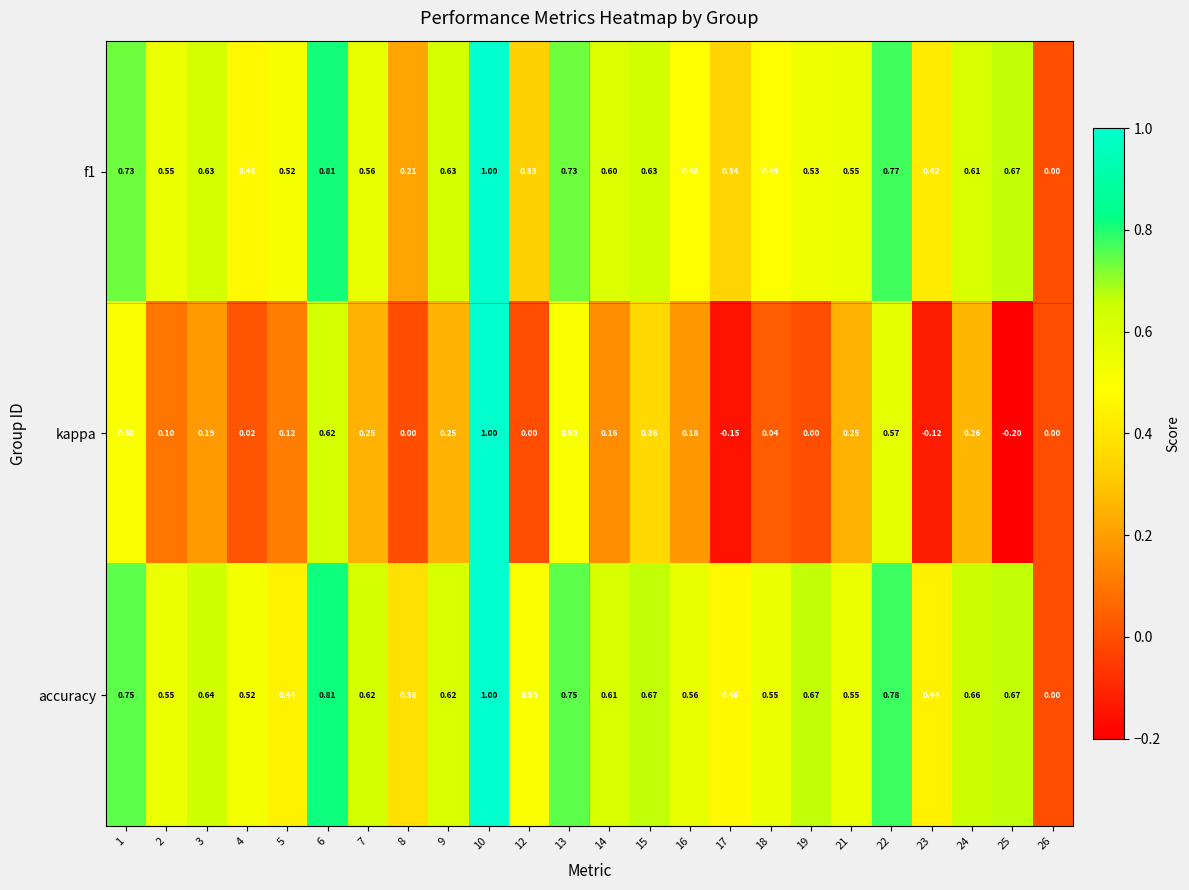

Between 8 and 10, which series saw the biggest shift?

kappa